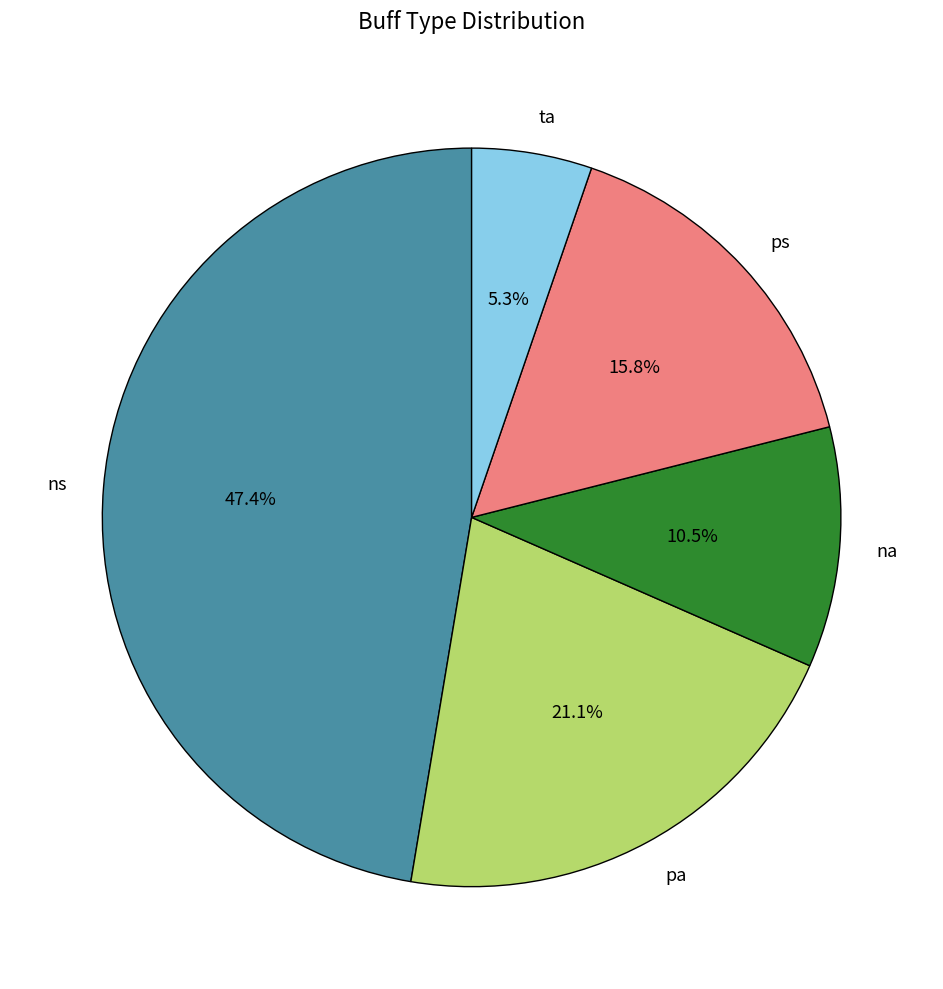

What percentage is the ns slice, to the nearest percent?

47%